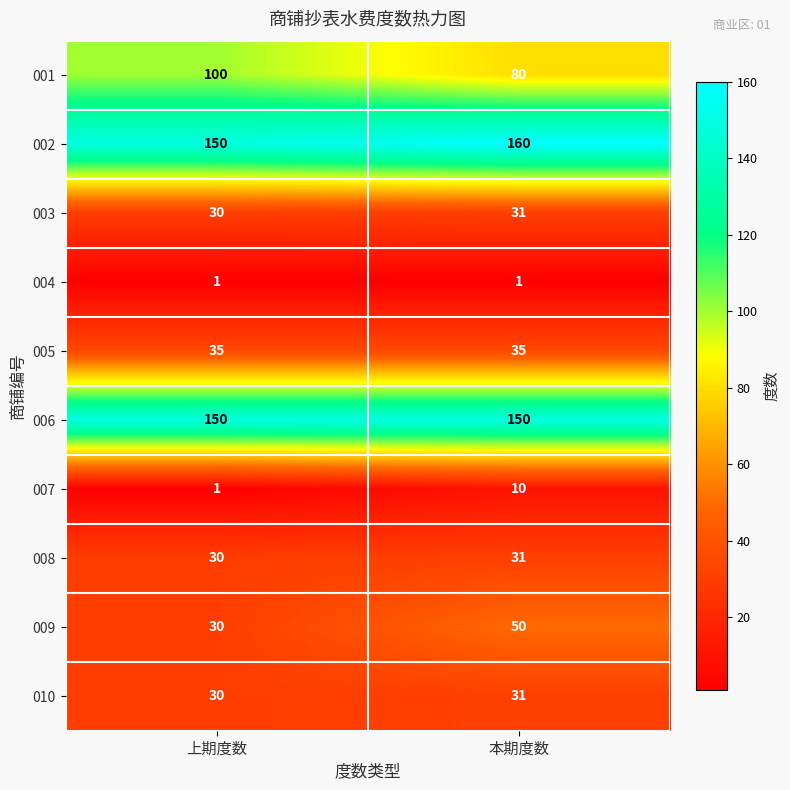

Where is 008 nearest to the value 30?

上期度数